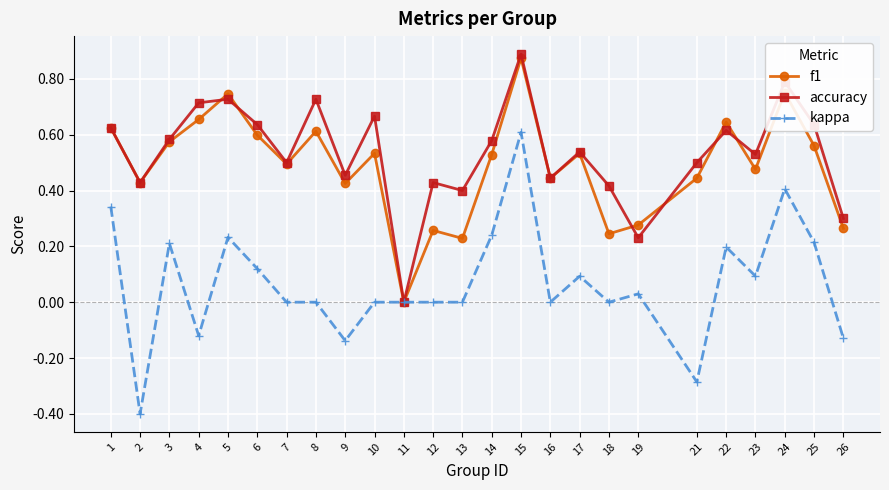

In accuracy, how many points are higher than both neighbors (excluding endpoints)?

8